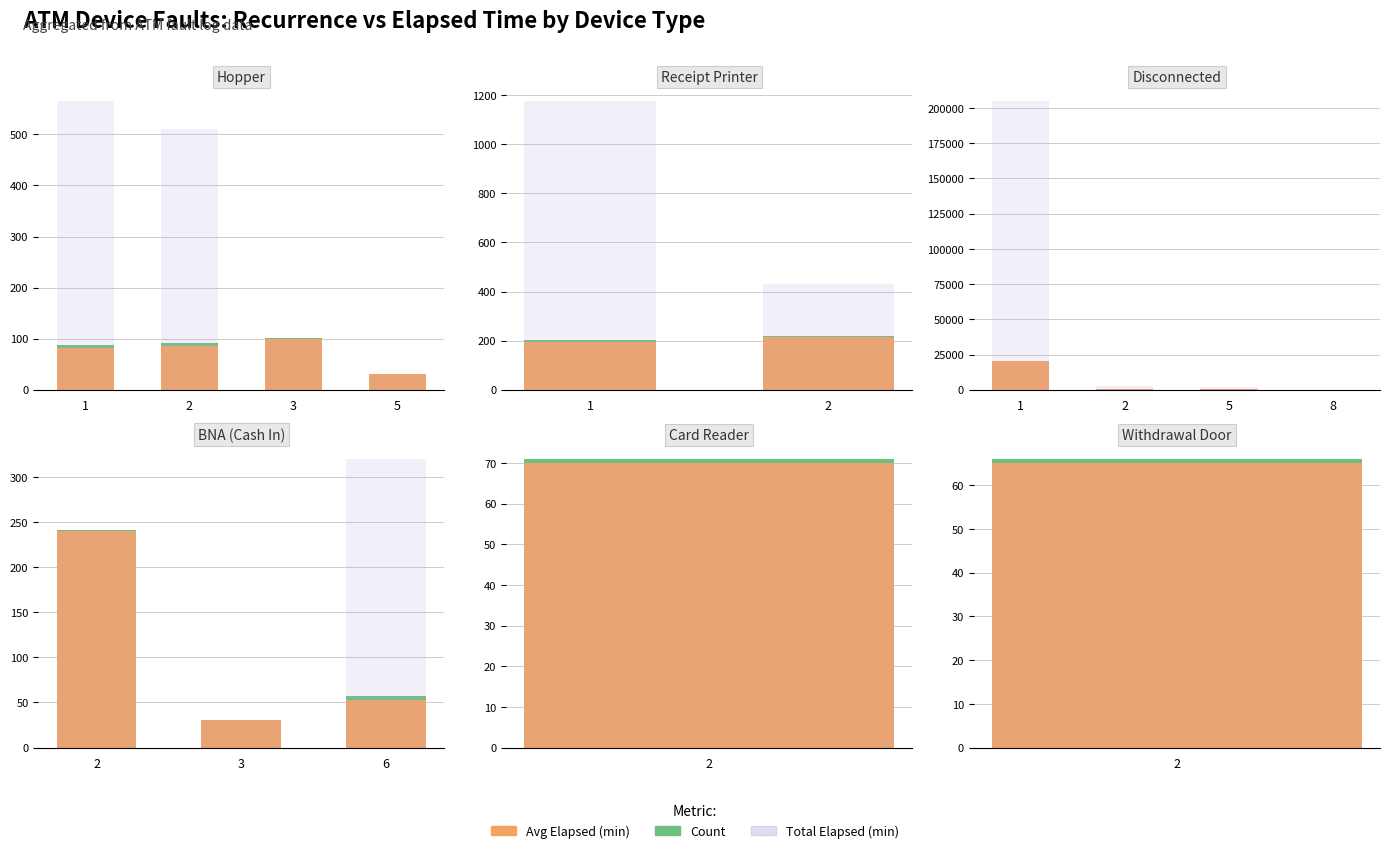

Between 3 and 6, which series saw the biggest shift?

Total Elapsed